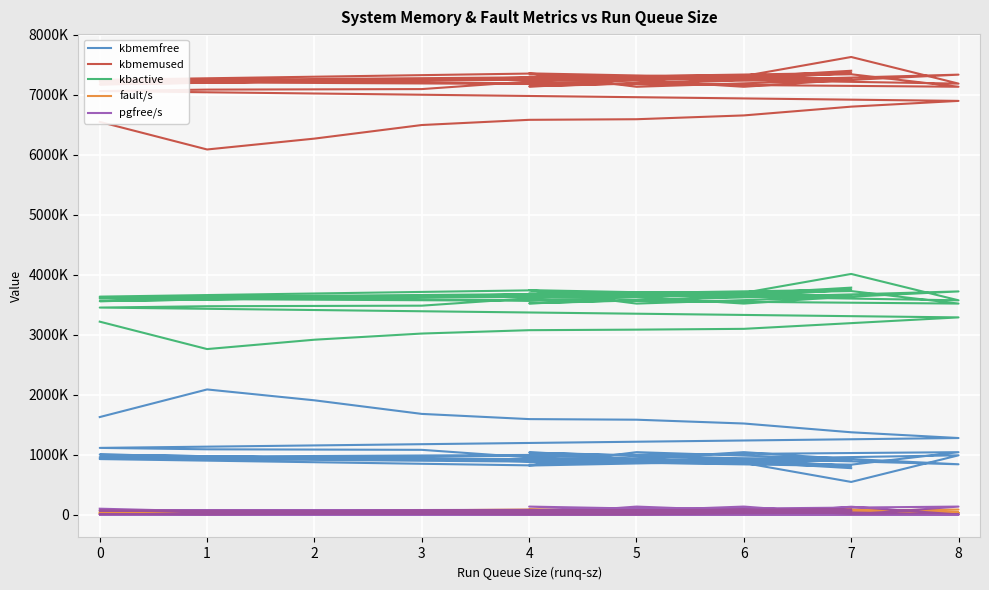

Which series has the largest total across all categories?

kbmemused